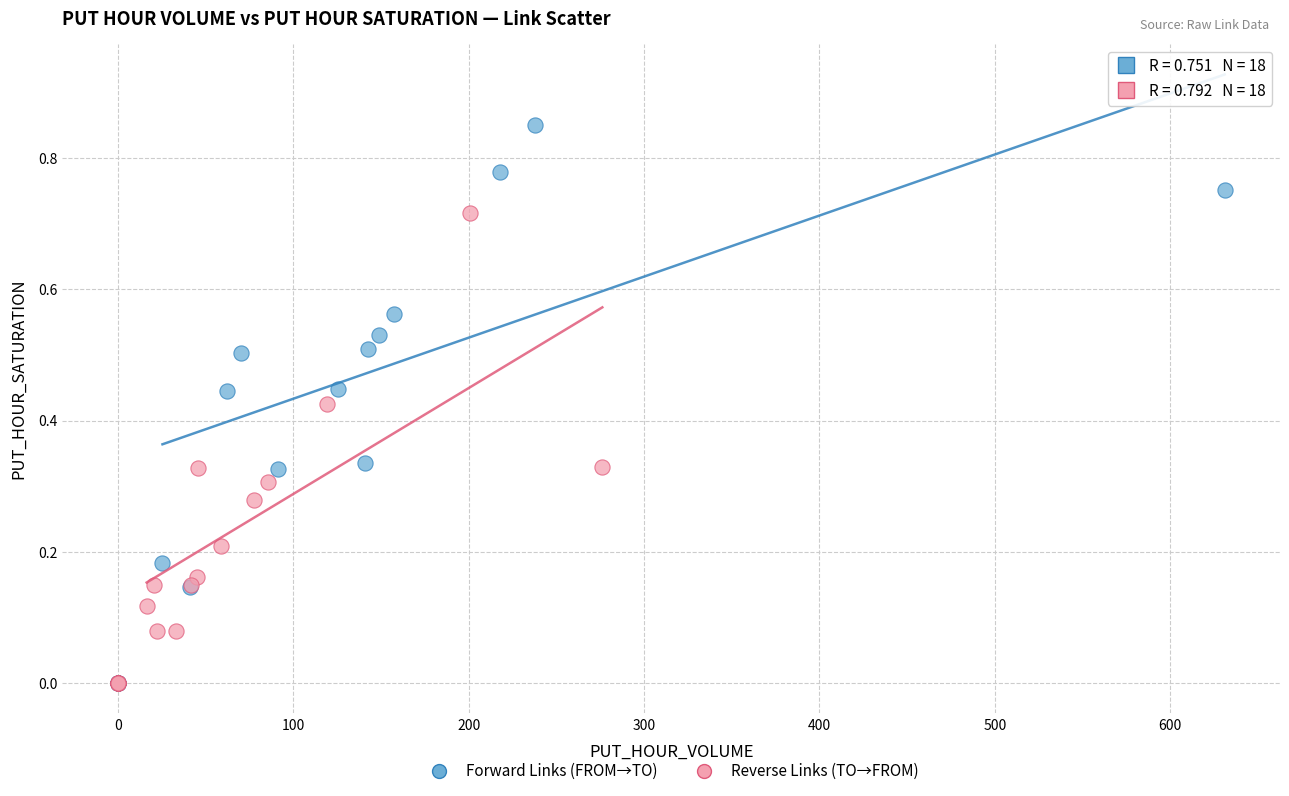

Which series has the largest Y range (max minus min)?

Forward Links (FROM→TO)